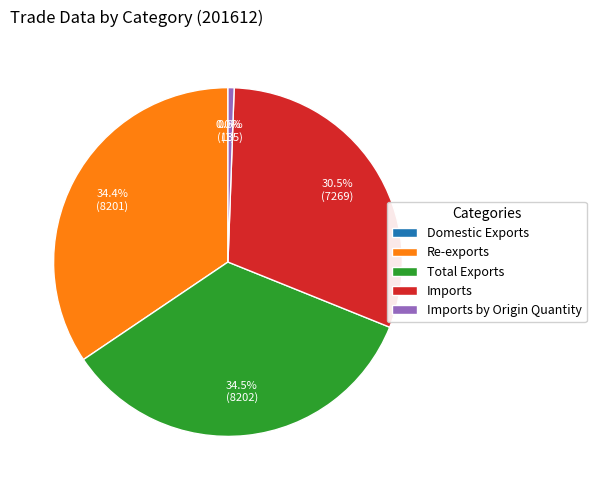

Between Total Exports and Imports by Origin Quantity, which is larger?

Total Exports